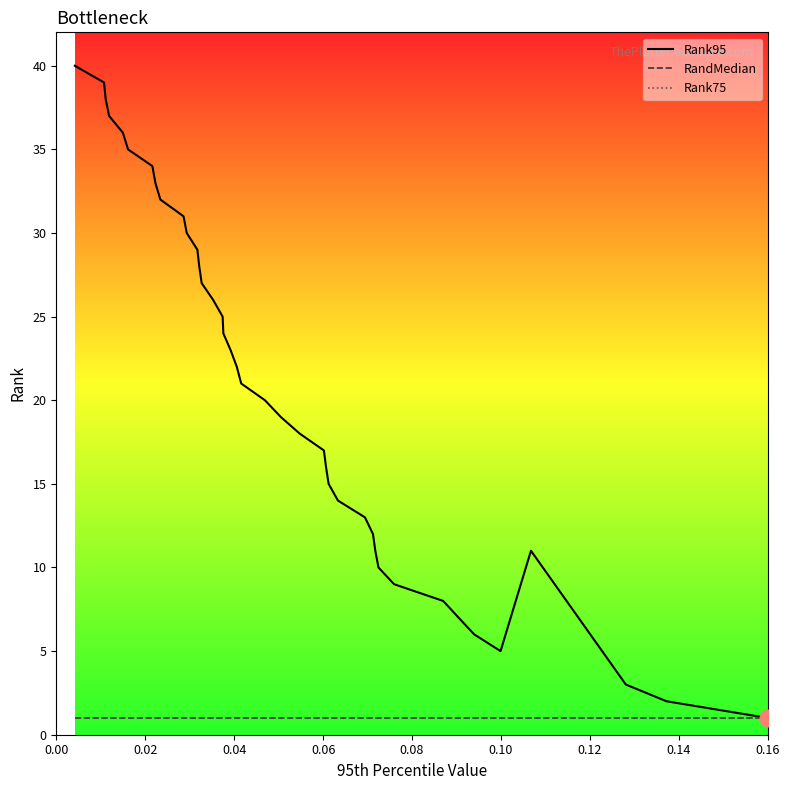

How many interior local peaks does the Rank95 series have?

1